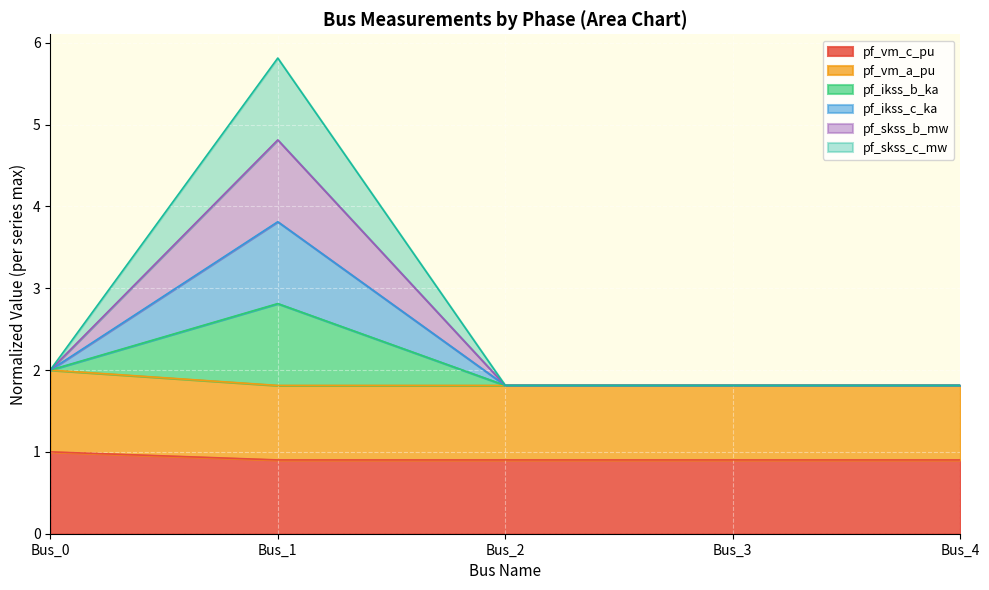

Count the pf_vm_c_pu values in the range 0 to 1.

5